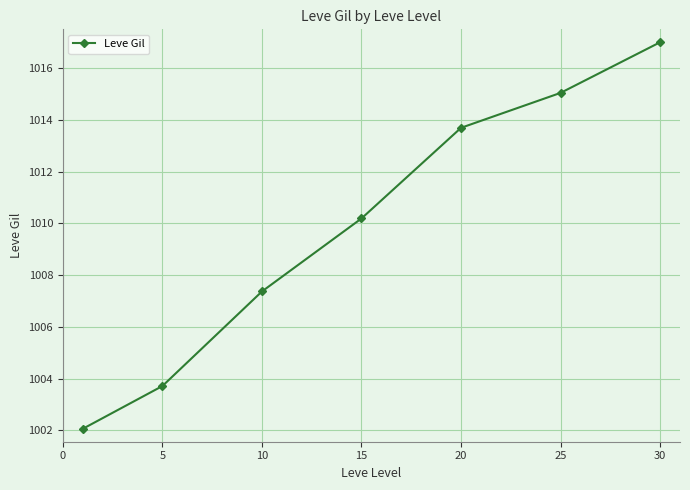

What is the difference between the second highest and second lowest values?

11.3